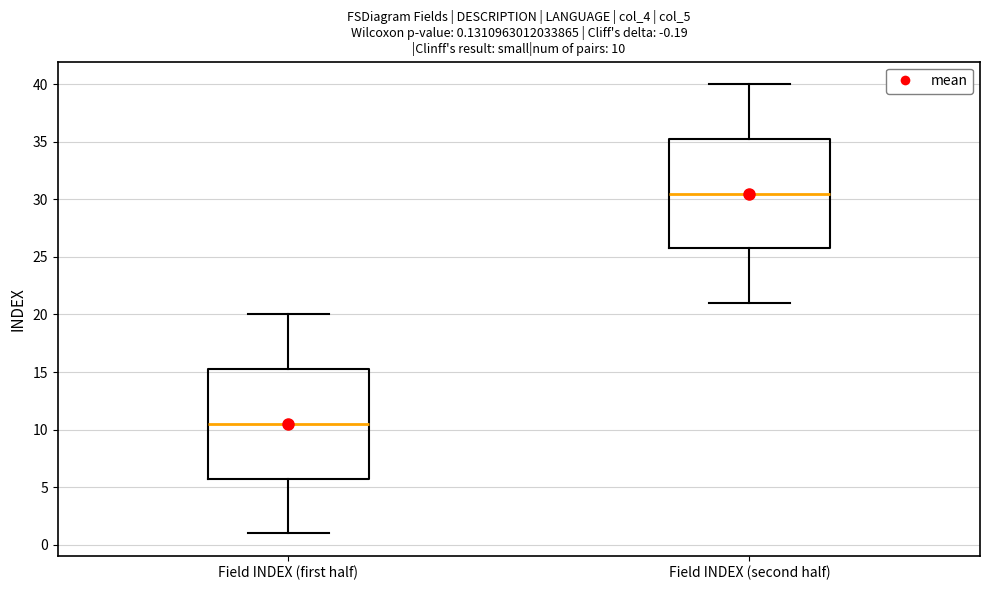

Which box has the lowest median line?

Field INDEX (first half)